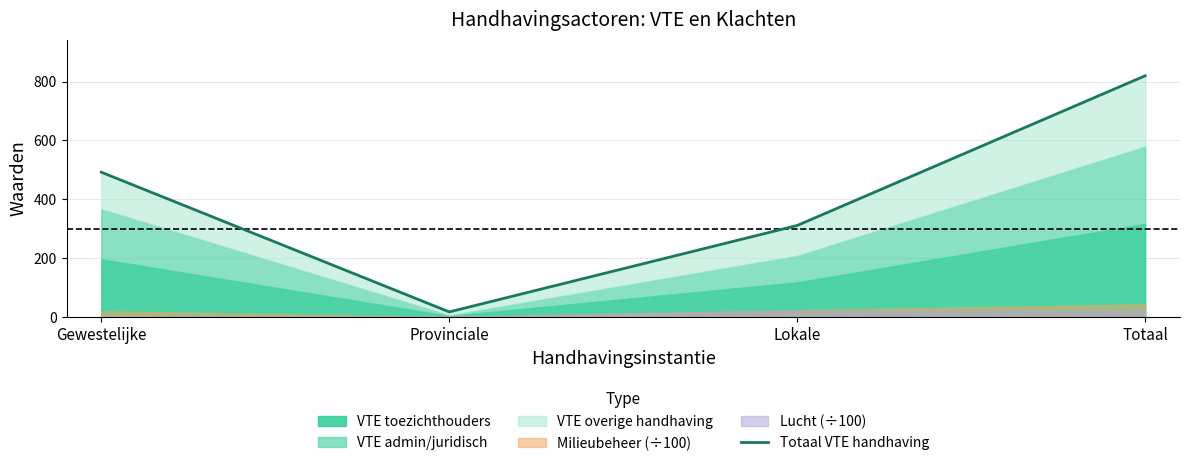

Approximately how many times larger is the value at Gewestelijke compared to Totaal?

0.6